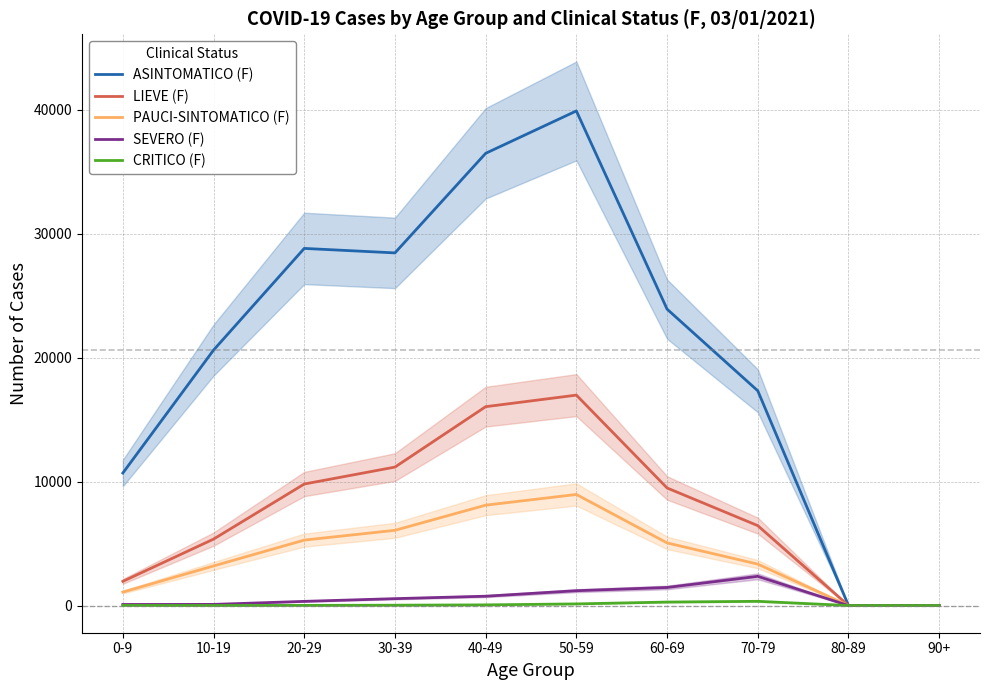

True or false: LIEVE (F) and ASINTOMATICO (F) intersect in this chart.

False